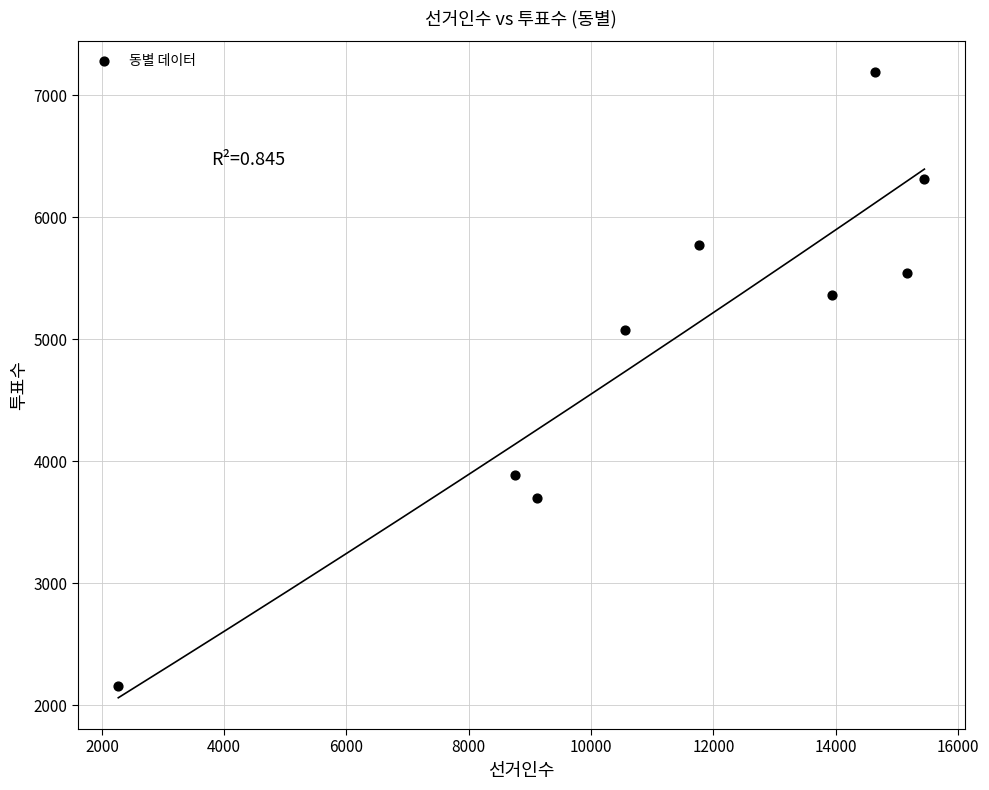

What is the average X value?

11294